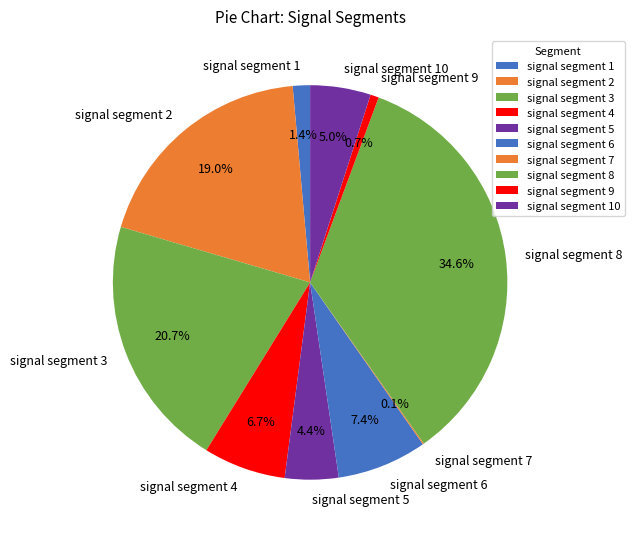

Is it true that signal segment 1 is 15% of the pie?

False